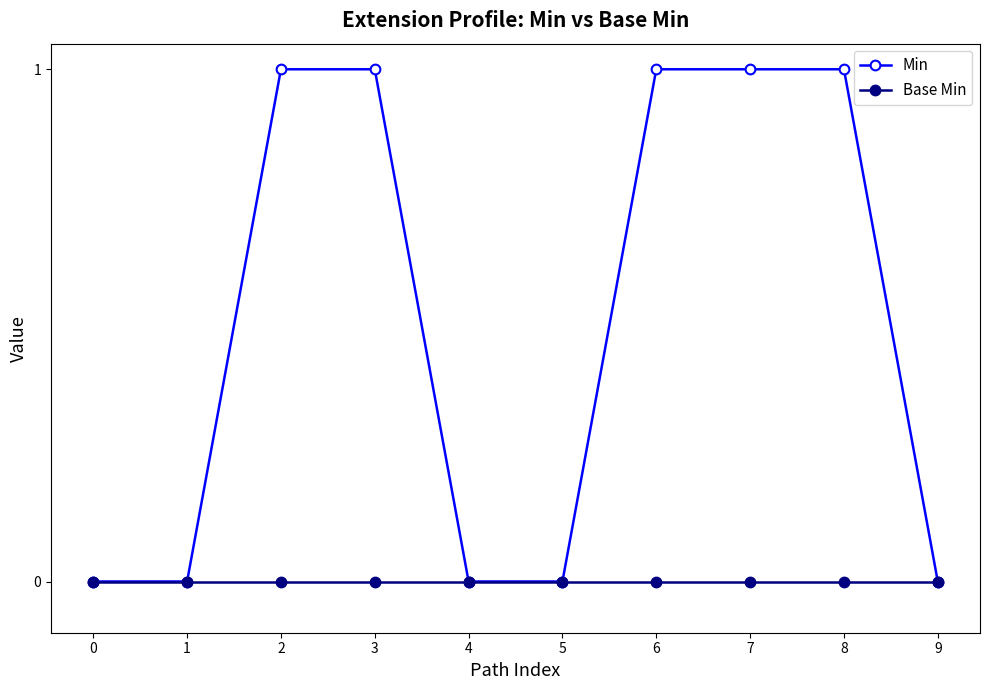

Which series has the largest total across all categories?

Min